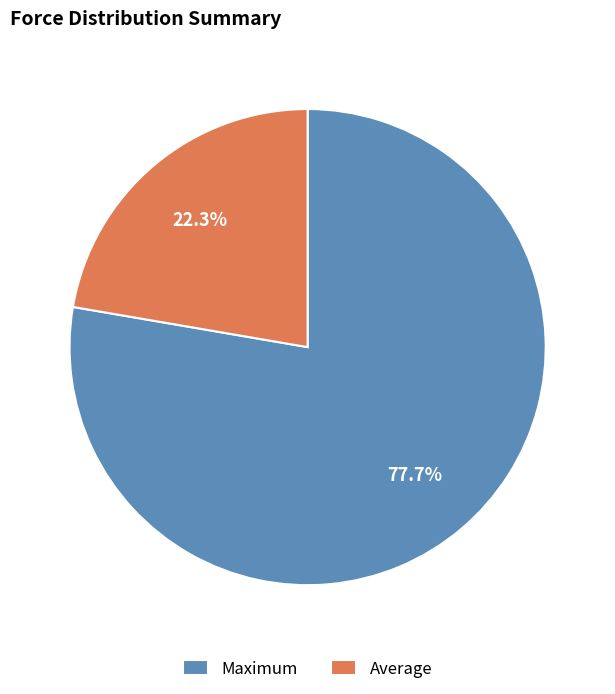

To the nearest percent, what portion does Average represent?

22%